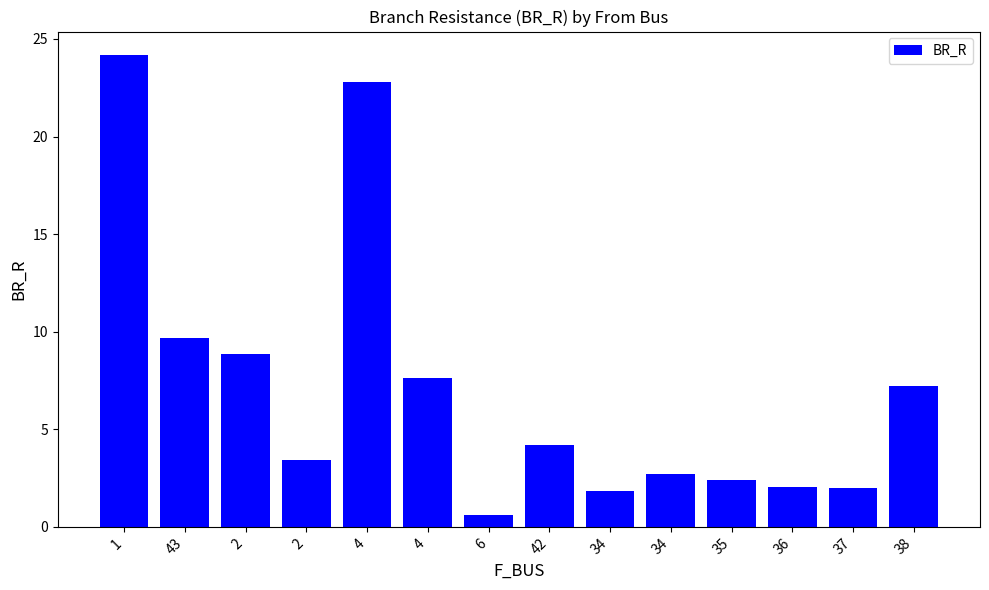

Reading left to right, what are all the values shown in this chart?

24.2	9.7	8.9	3.4	22.8	7.6	0.6	4.2	1.9	2.7	2.4	2.0	2.0	7.2